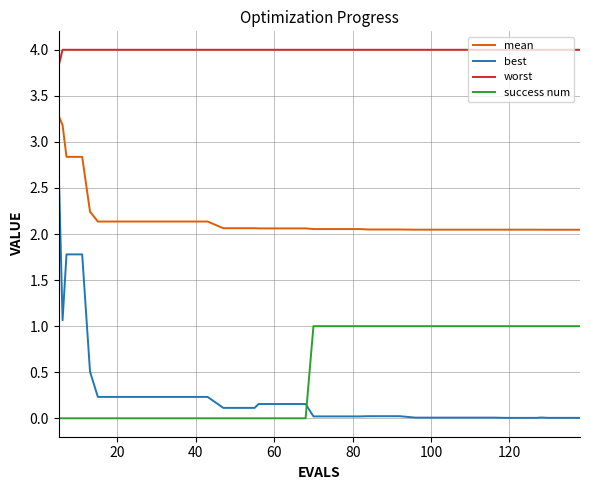

List the series in order of their peak value, lowest first.

success num, best, mean, worst